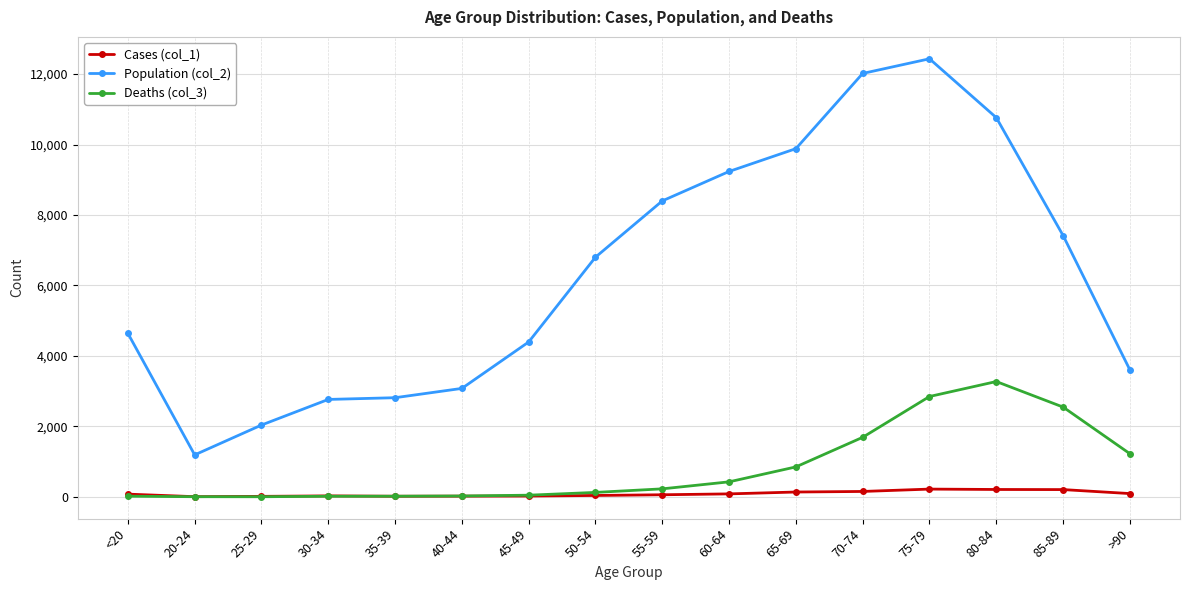

True or false: Population (col_2) and Cases (col_1) intersect in this chart.

False